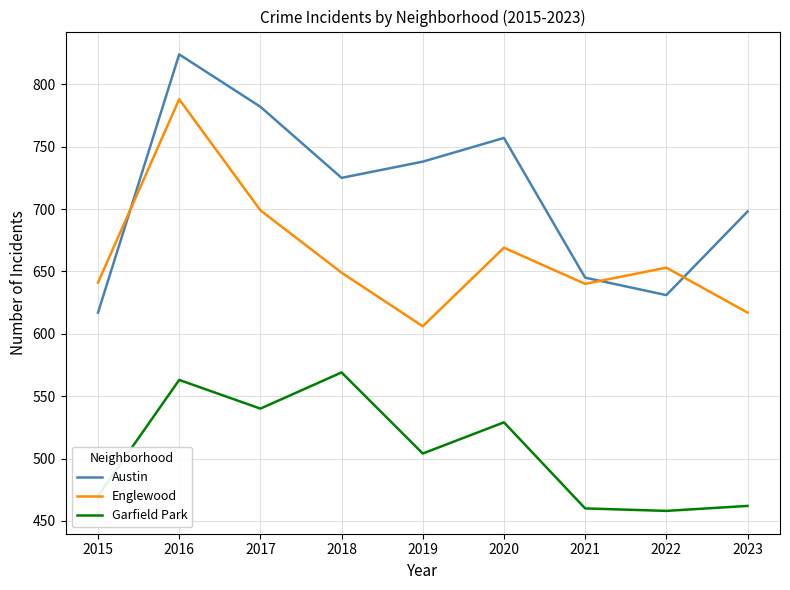

What is the difference between the highest and lowest values at 2018?

156